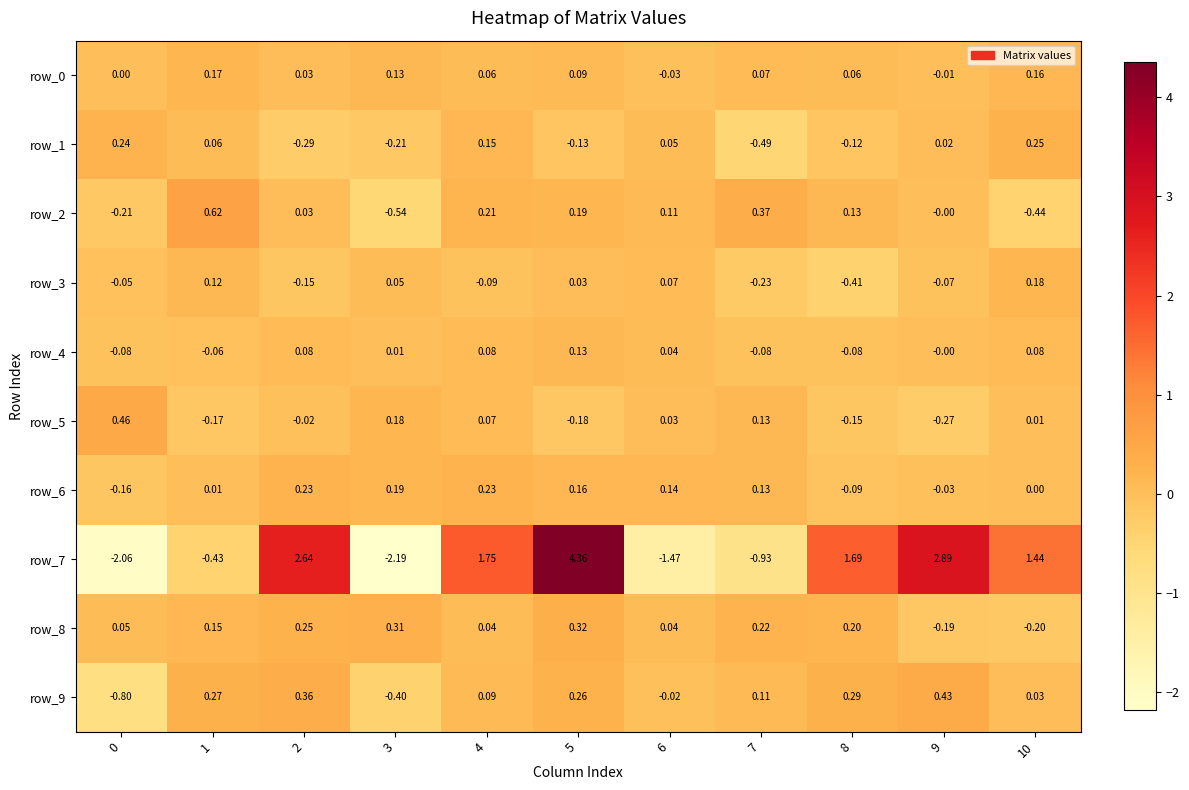

How many values in the row_6 series are below 0?

3